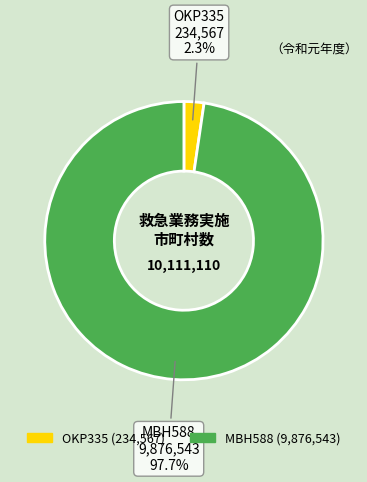

Is the sum of MBH588 and OKP335 greater than half?

Yes